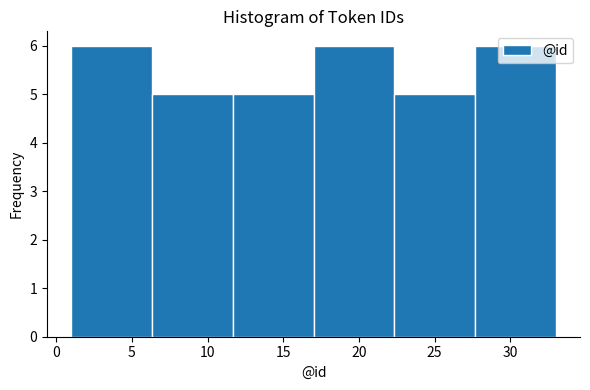

What is the height of the bar covering 1.0 to 6.5 on the x-axis? Neither the bar edges nor the heights are printed on the chart, so give them approximately, as read against the axes.

6